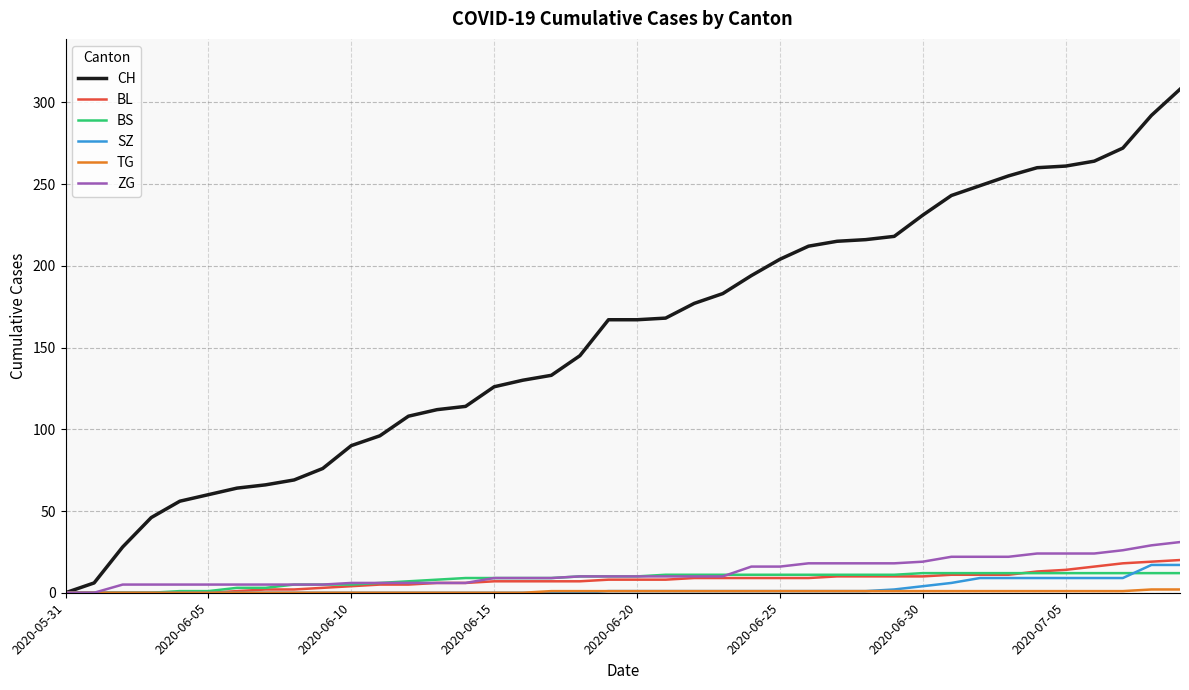

Which series has the largest total across all categories?

CH